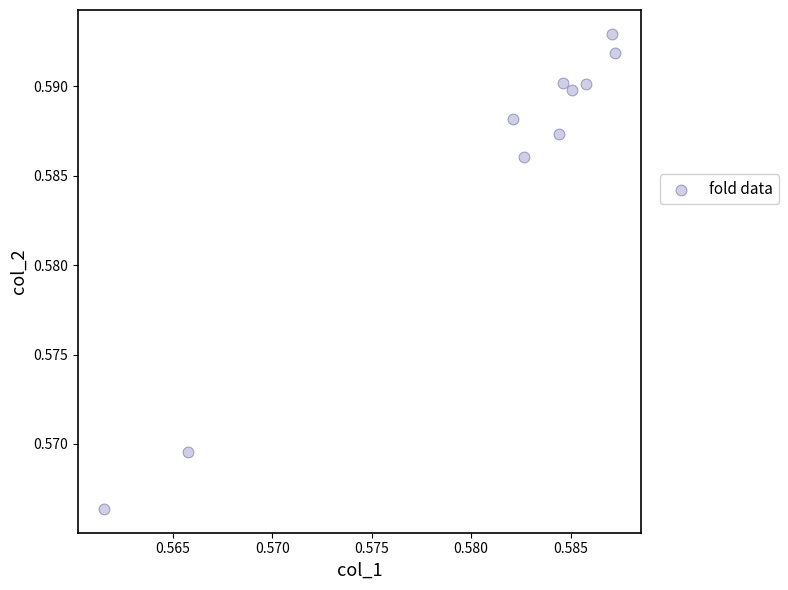

How many points are shown in the scatter plot?

10